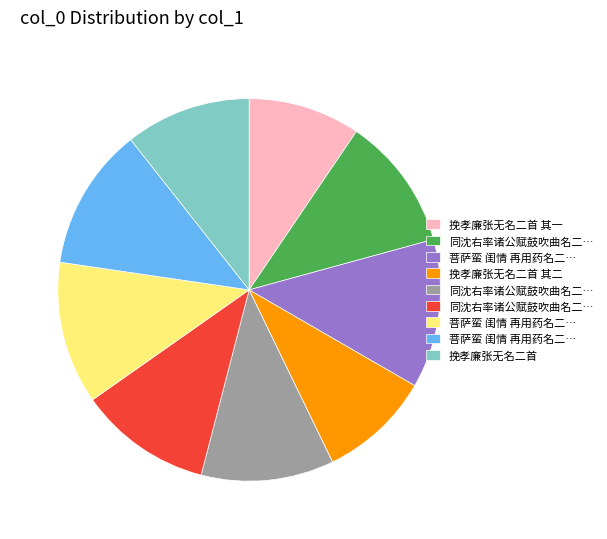

Is there a majority slice in this chart?

No